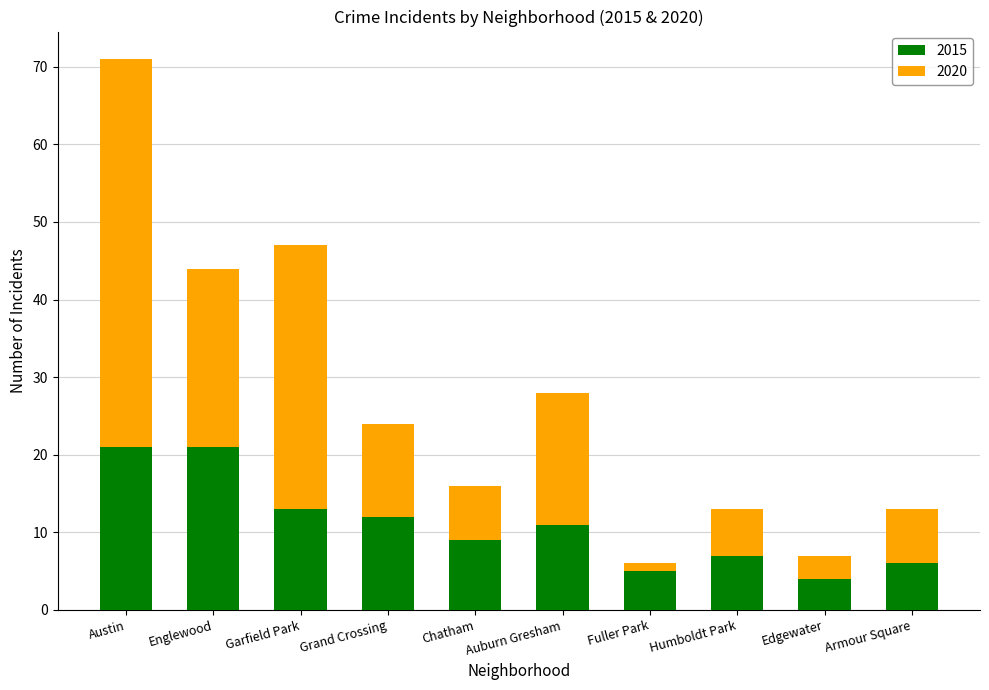

Are the bars grouped side by side (vs. stacked)?

No